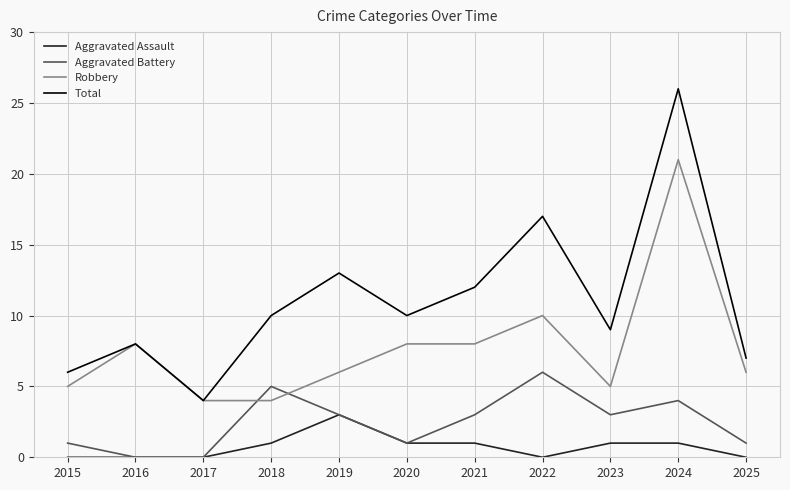

How many intersections are there between Robbery and Aggravated Battery?

2